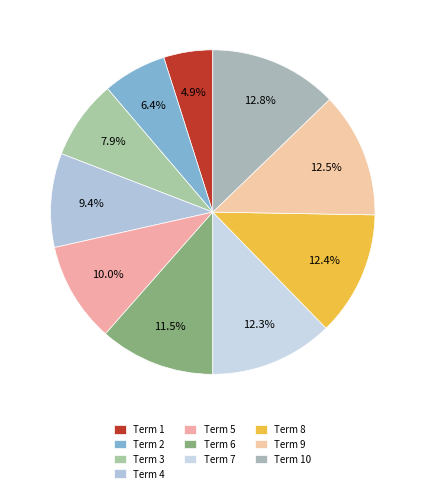

Between Term 8 and Term 10, which is larger?

Term 10